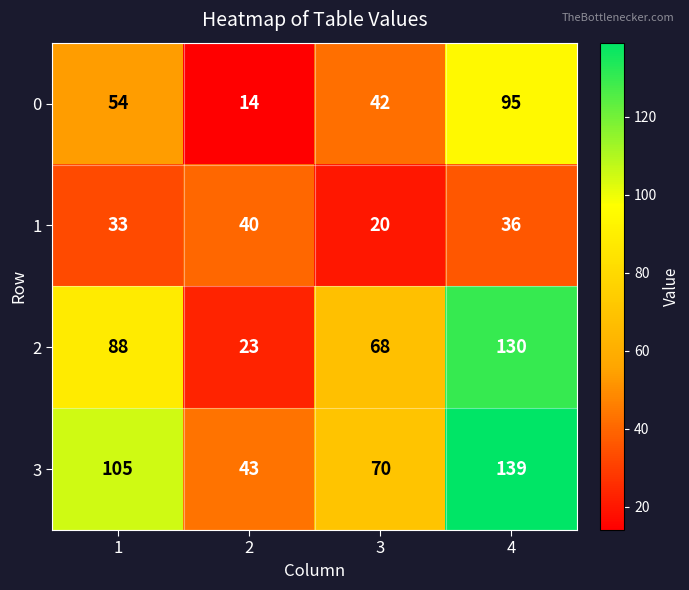

What is the difference between the maximum and minimum values in the 0 series?

81